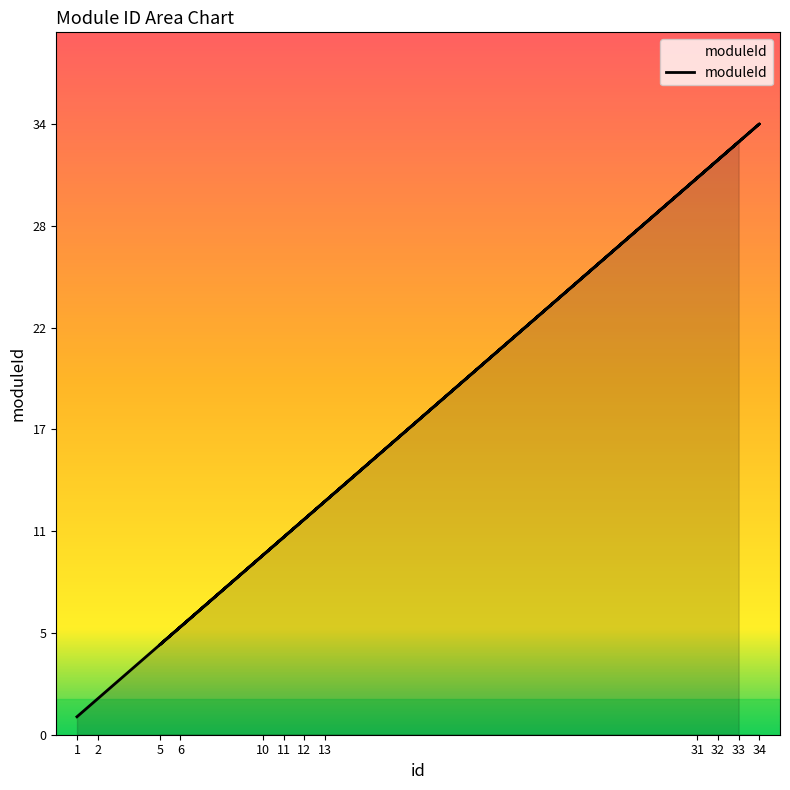

Where does the data first go above 12?

13